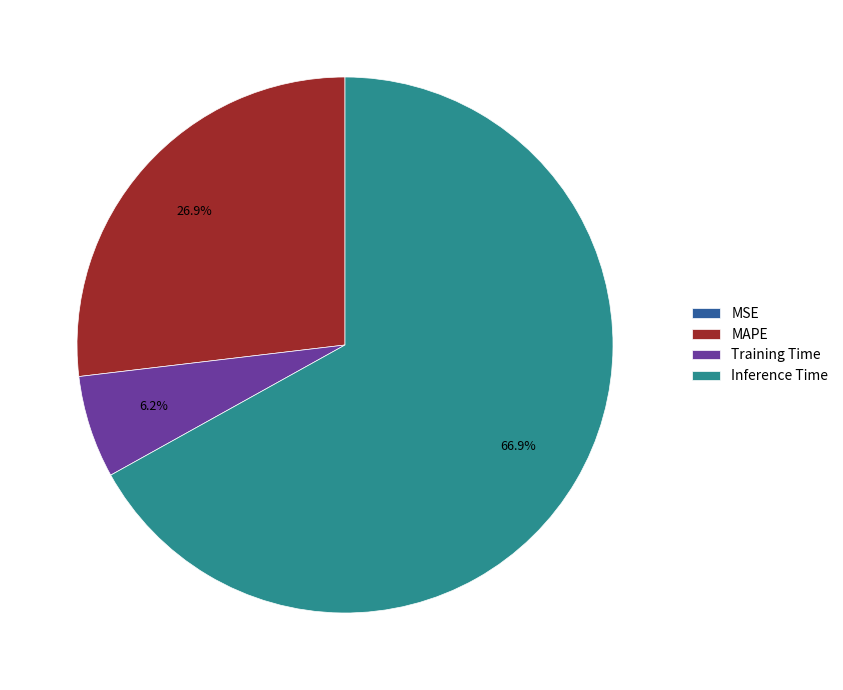

Is there any slice that represents more than half of the pie?

Yes